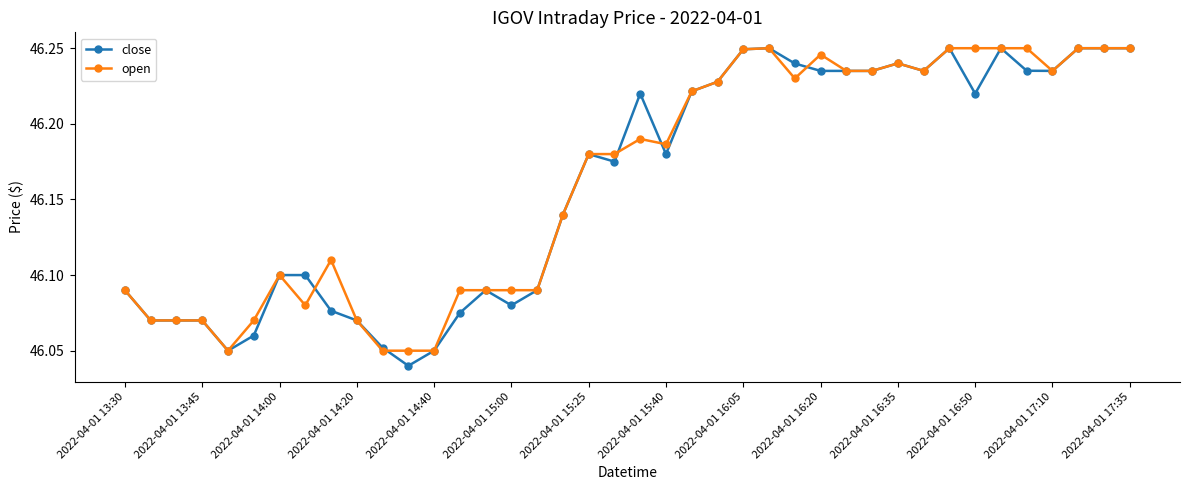

At how many categories does at least one series exceed 46?

40